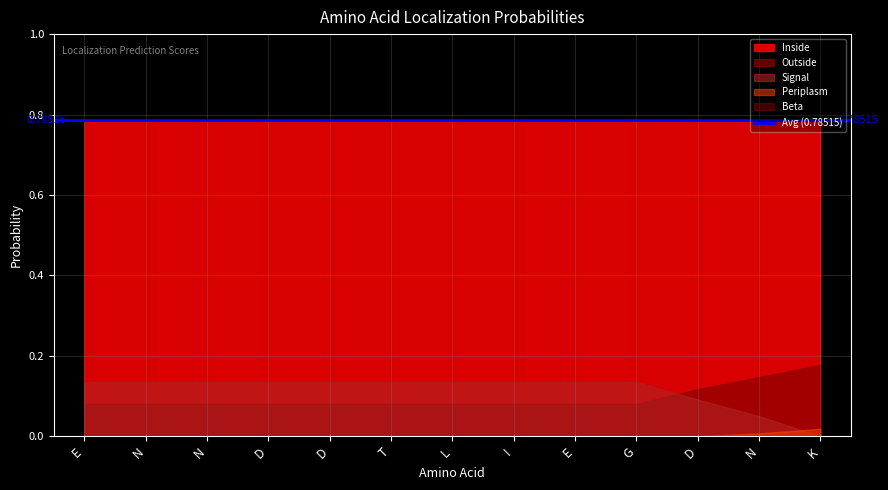

What is the value of the Inside point at the 4th from the left?

0.8